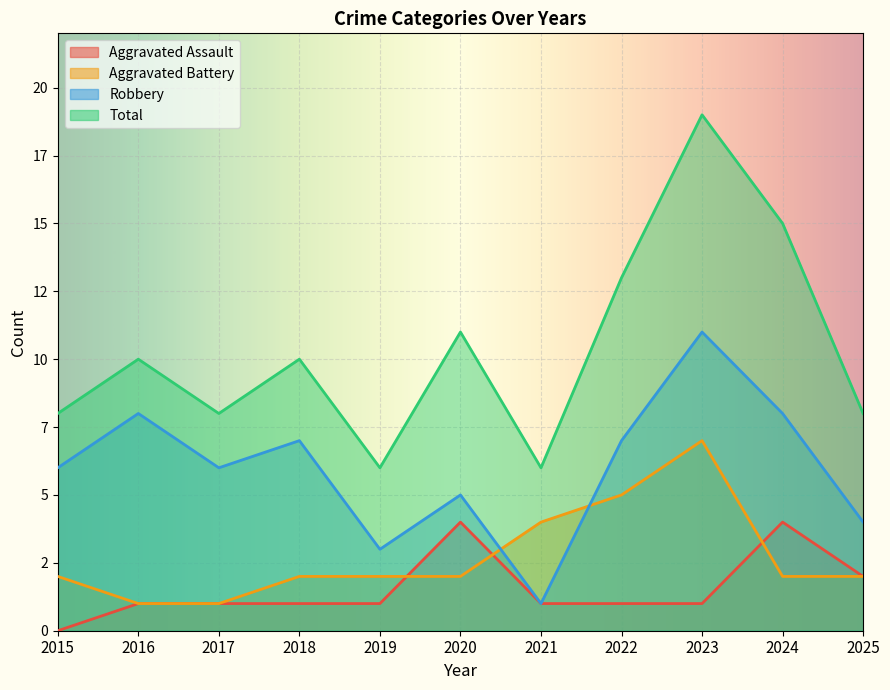

The value of Robbery at 2023 is 11. True or false?

True